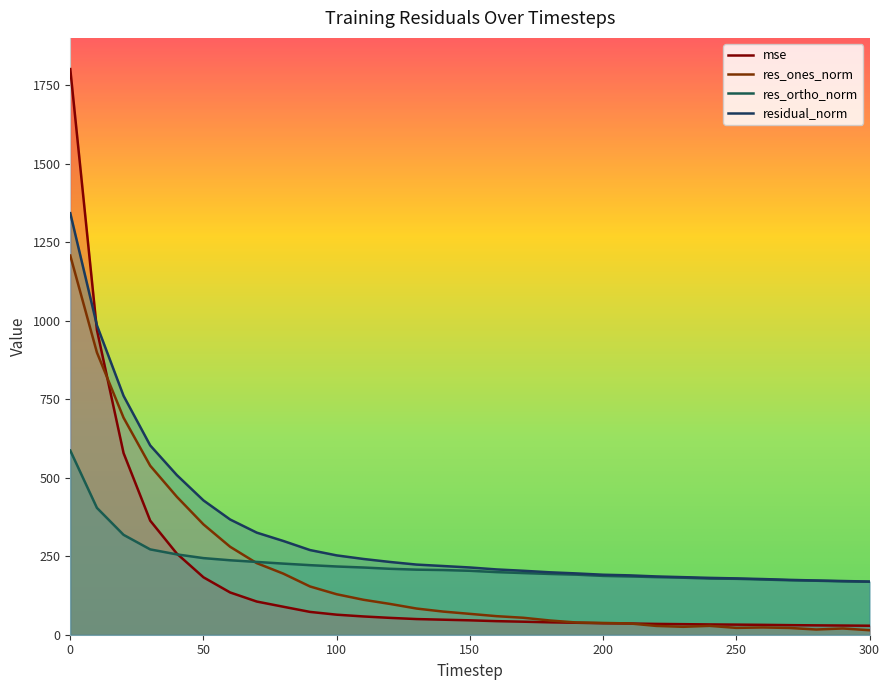

How many data points in residual_norm are above 214?

16